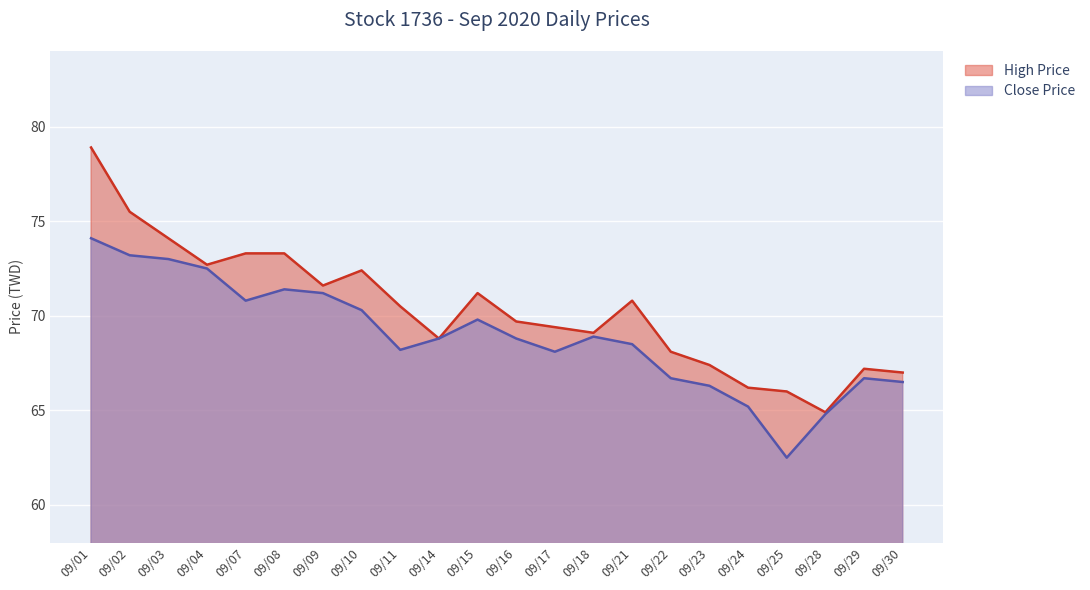

At which category does the chart reach its peak across all series?

09/01